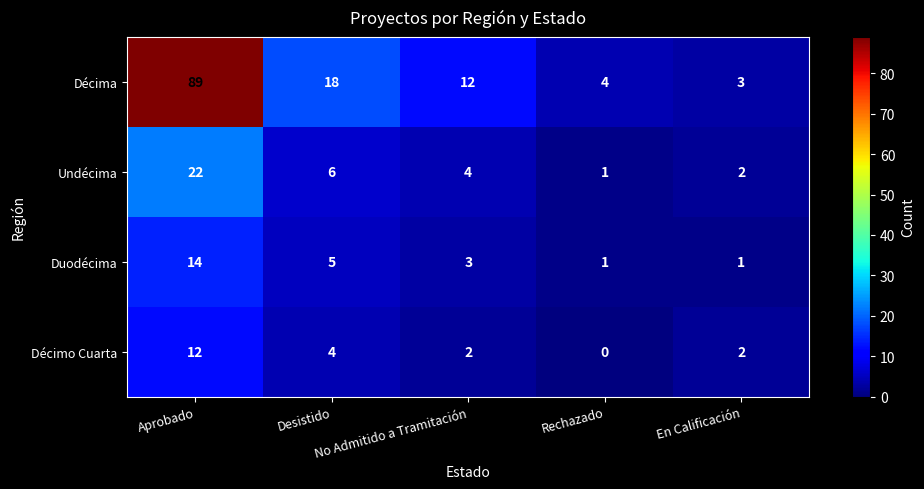

What is the greatest value displayed?

89